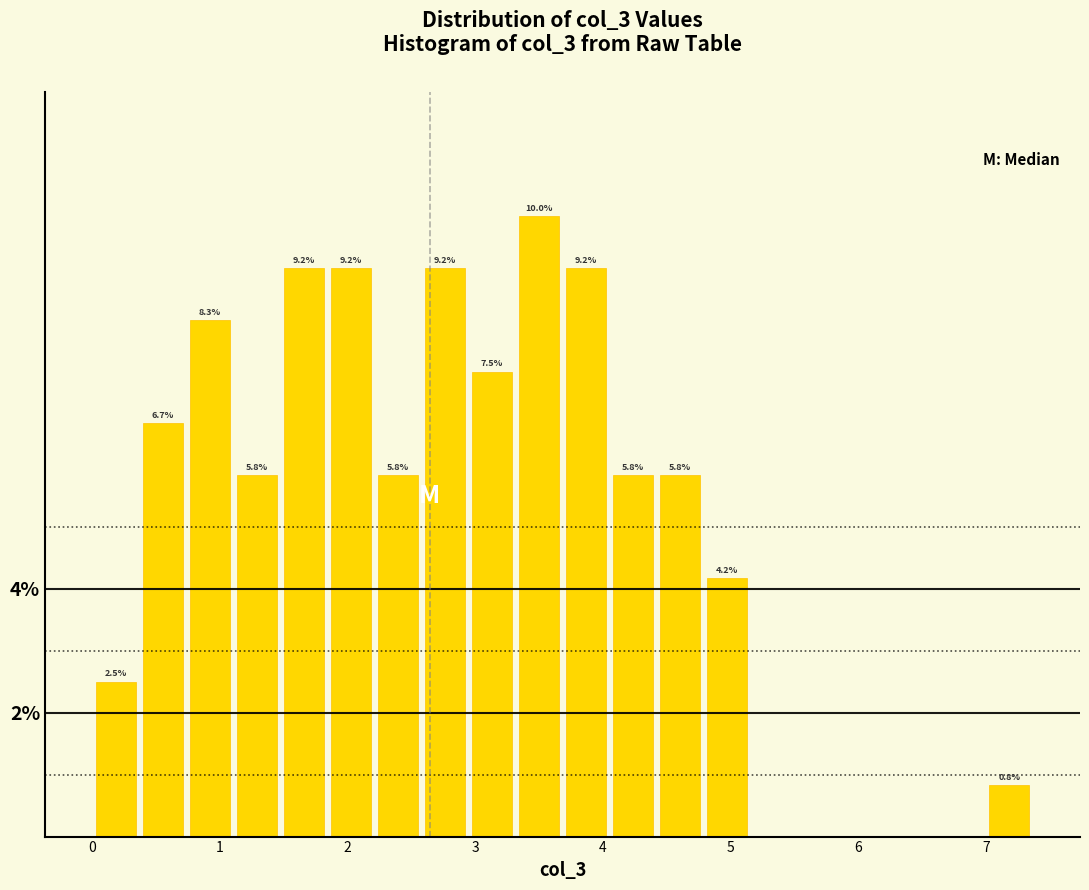

Read against the x-axis, roughly where is the centre of the tallest bar?

3.5